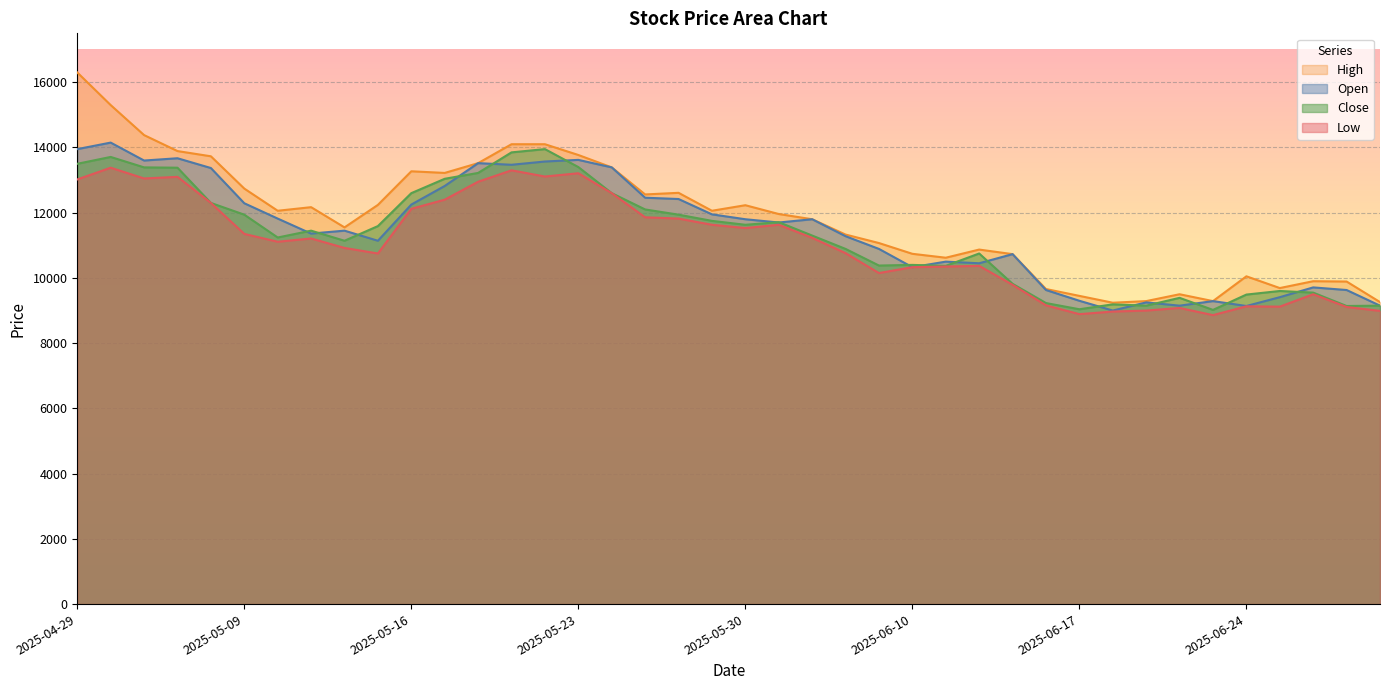

Where do Close and Open first cross each other?

2025-05-12 and 2025-05-13